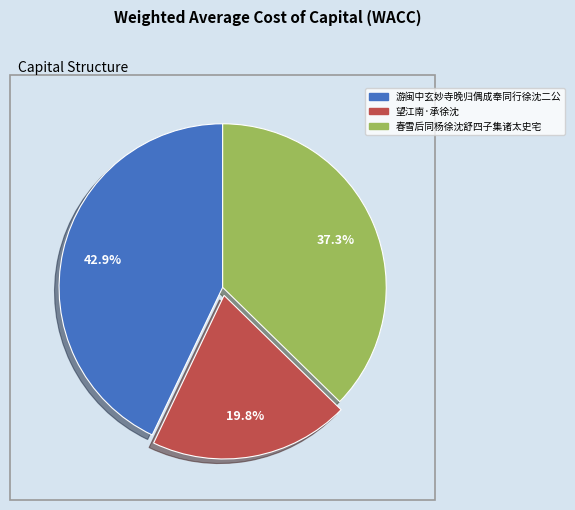

What portion of the pie excludes 春雪后同杨徐沈舒四子集诸太史宅?

62.7%